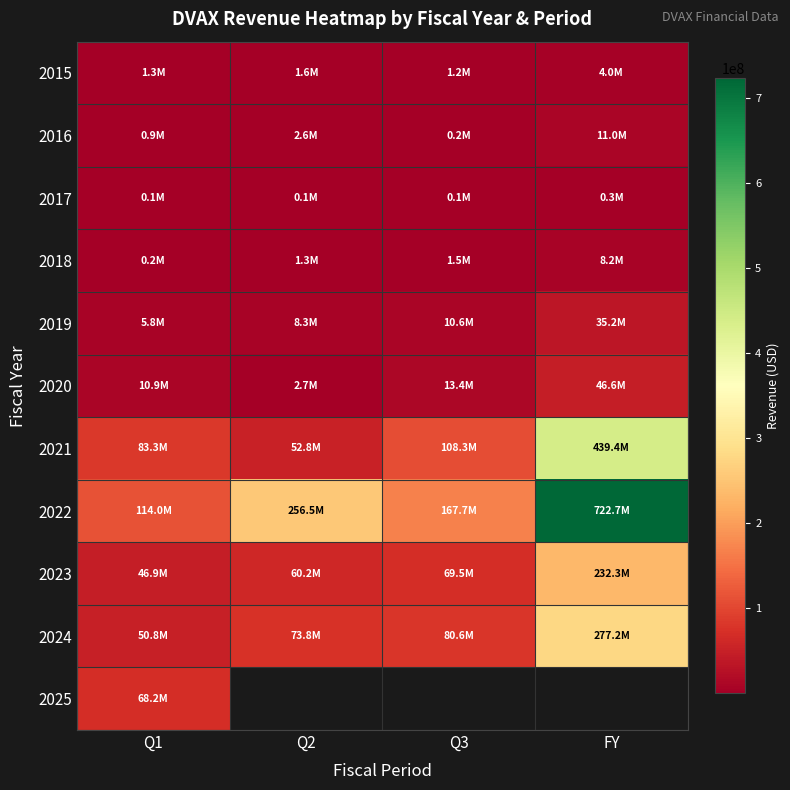

Rank the categories by 2016 value from highest to lowest.

FY, Q2, Q1, Q3